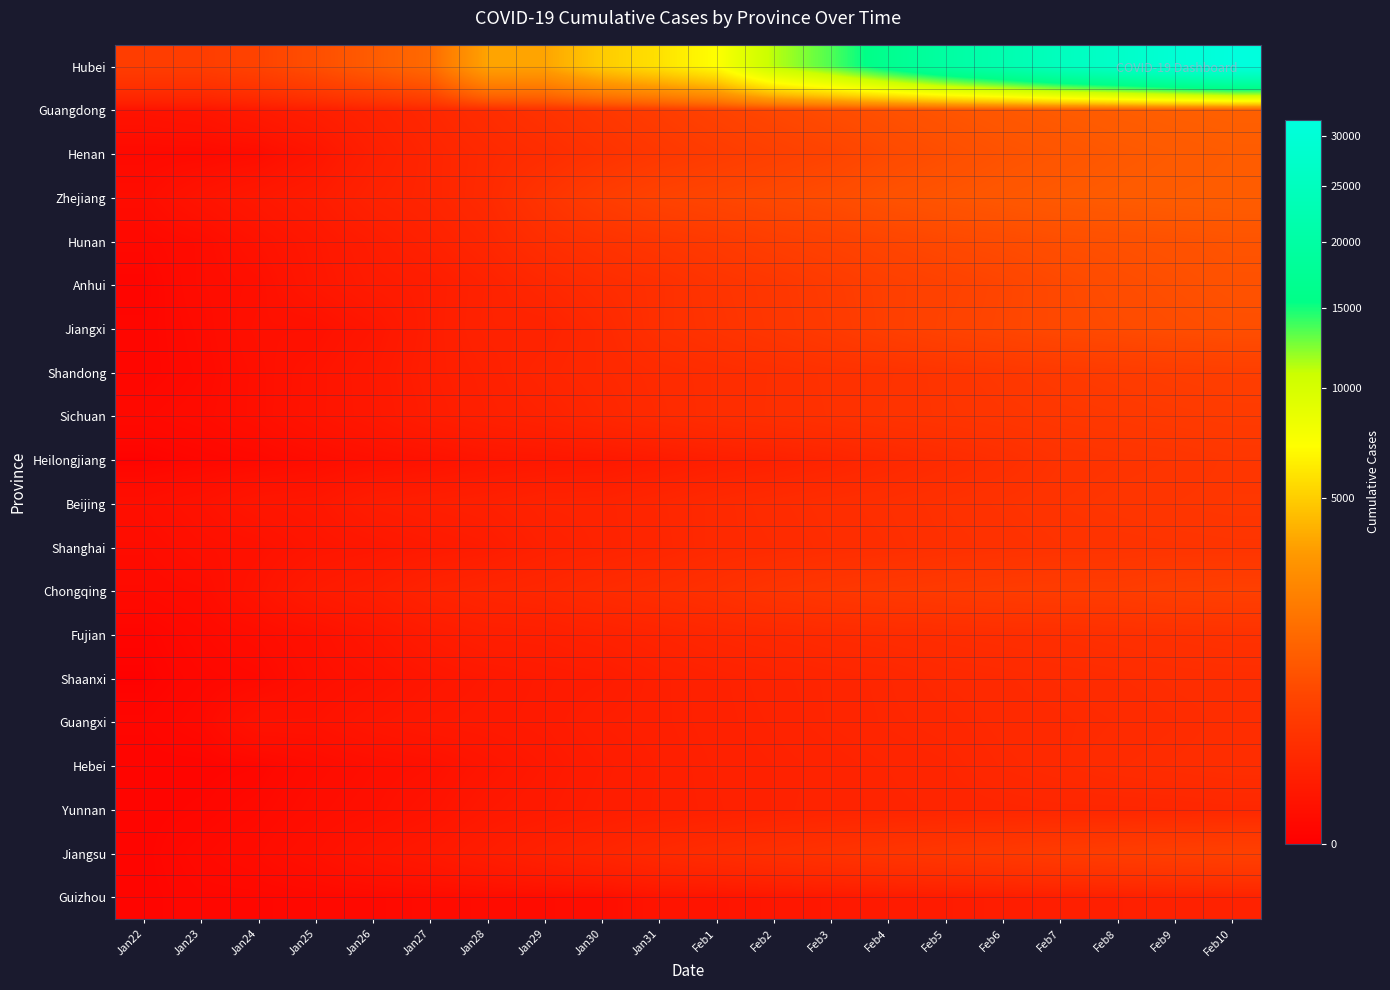

Which series has the largest total across all categories?

Hubei